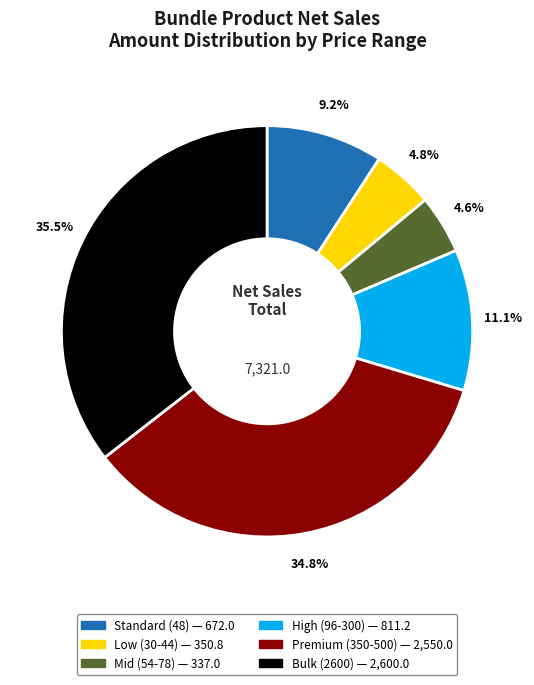

To the nearest percent, what is the average slice percentage?

17%